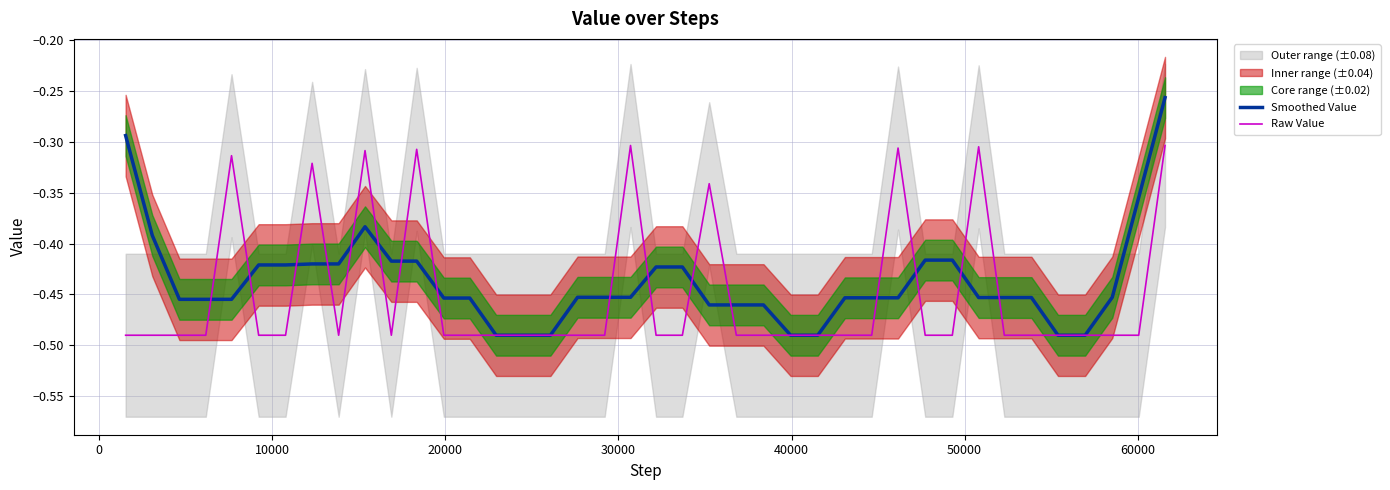

What is the value of the Smoothed Value point at the 40th from the left?

-0.3